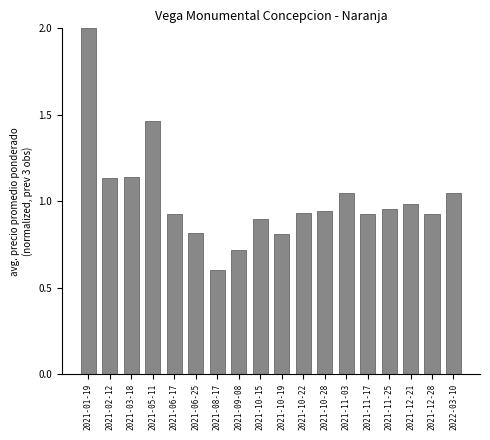

What is the difference between the maximum and second lowest values?

1.3